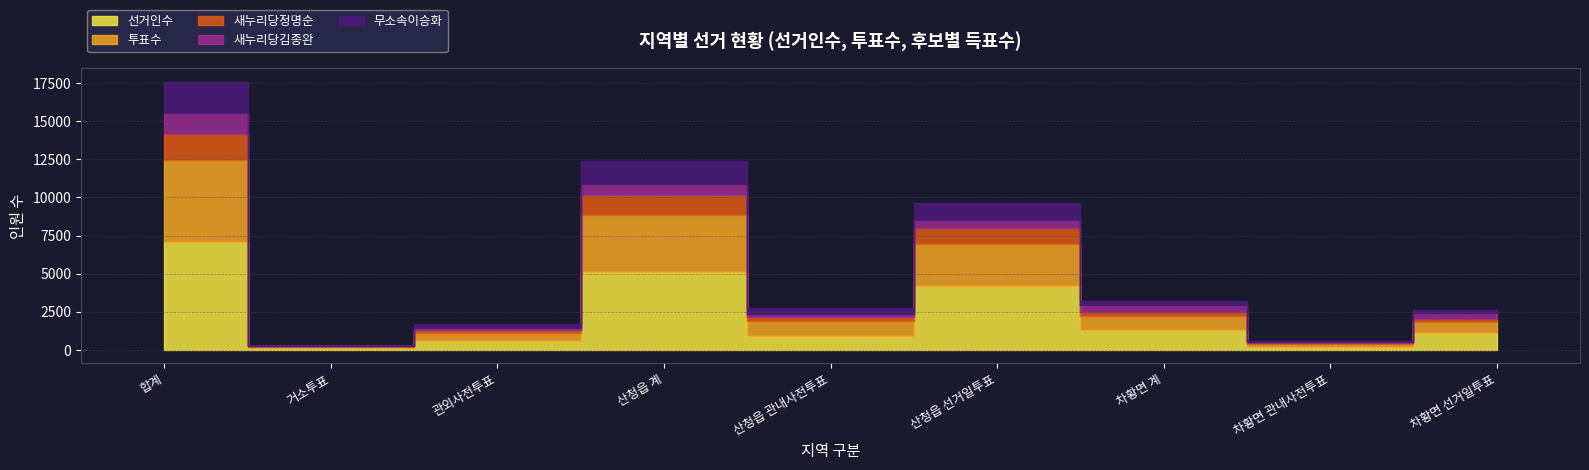

What are all the series names shown in the legend?

선거인수, 투표수, 새누리당정명순, 새누리당김종완, 무소속이승화